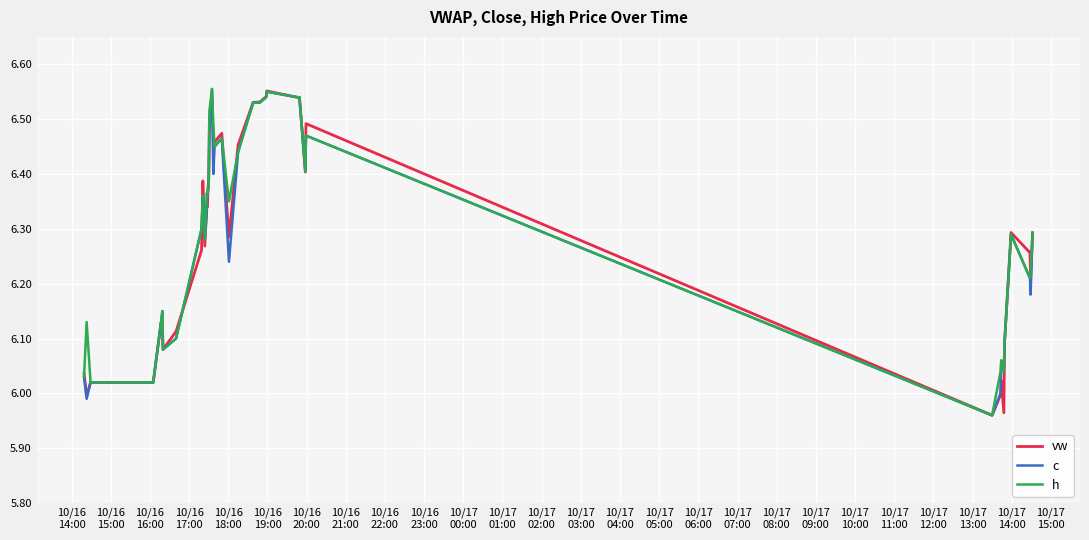

True or false: c and vw cross at least once.

True